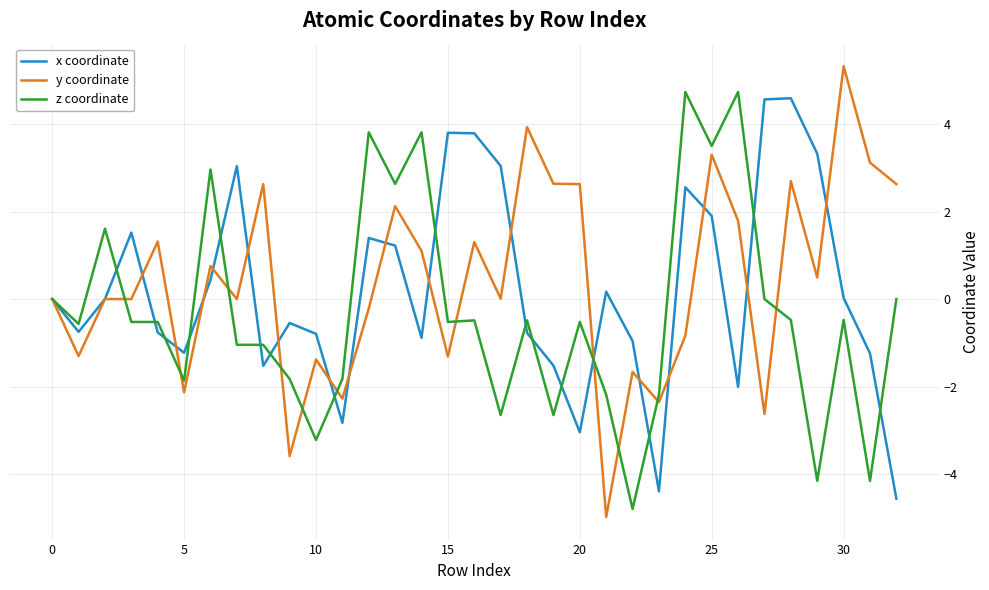

What is the minimum value shown in the chart?

-5.0